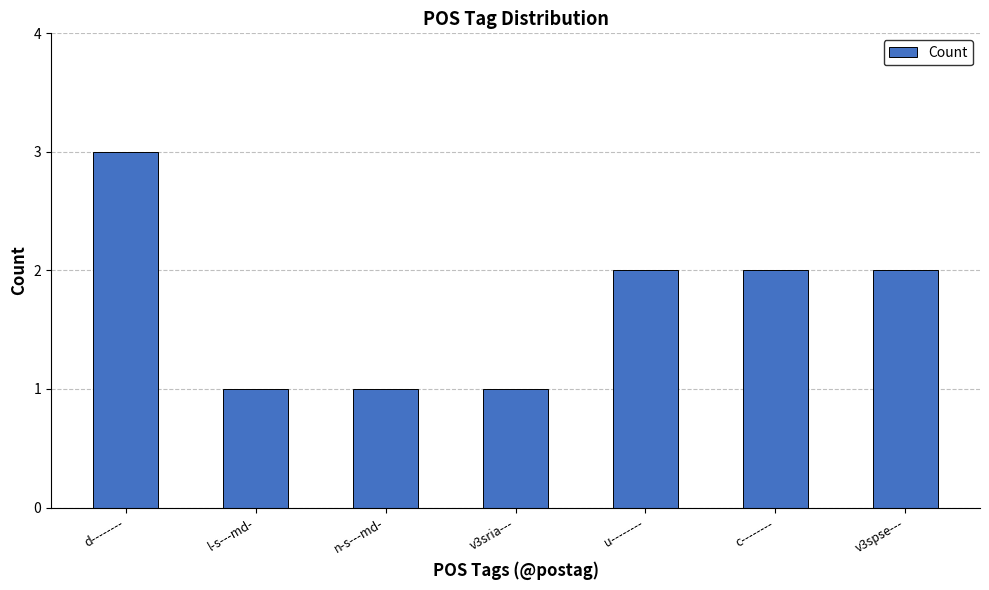

What position from the right is l-s---md-?

6